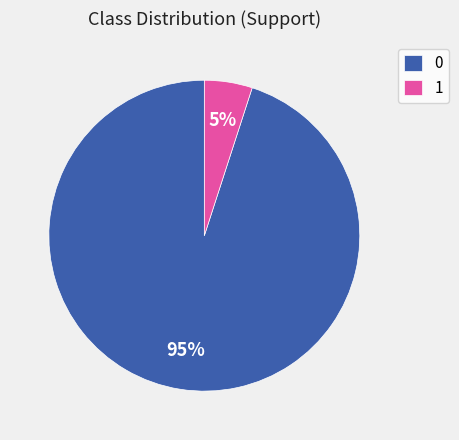

Rank the categories by value from highest to lowest.

0, 1